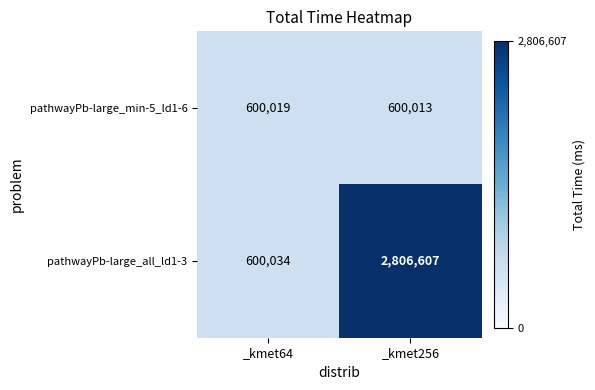

What is the total value across all series at _kmet256?

3406620